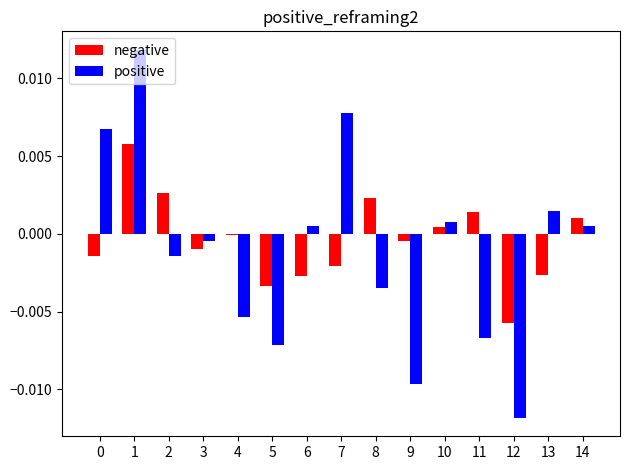

Between 3 and 4, which series saw the biggest shift?

positive